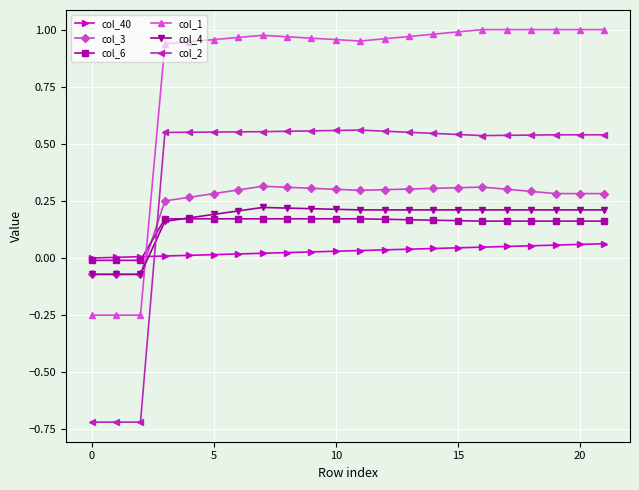

Which series has the largest range (max minus min)?

col_2